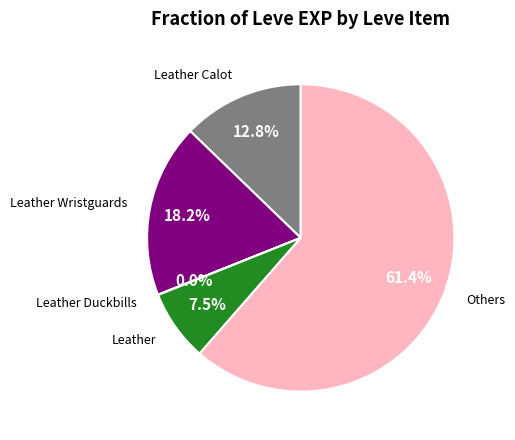

Does any single category account for the majority?

Yes